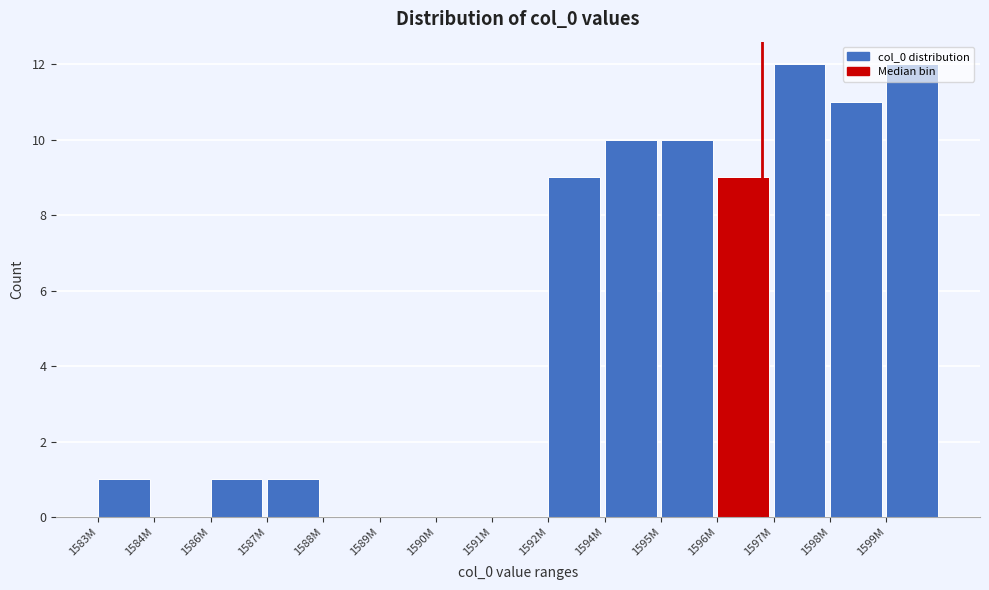

What is the maximum value shown in the chart?

12